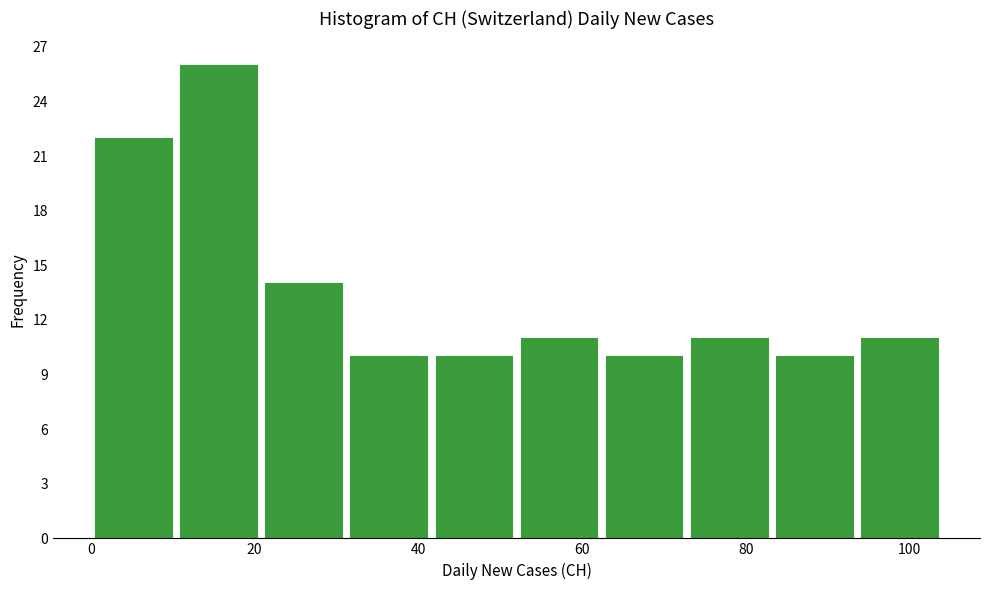

Over which range of the x-axis is the bar tallest?

10.4 to 20.8